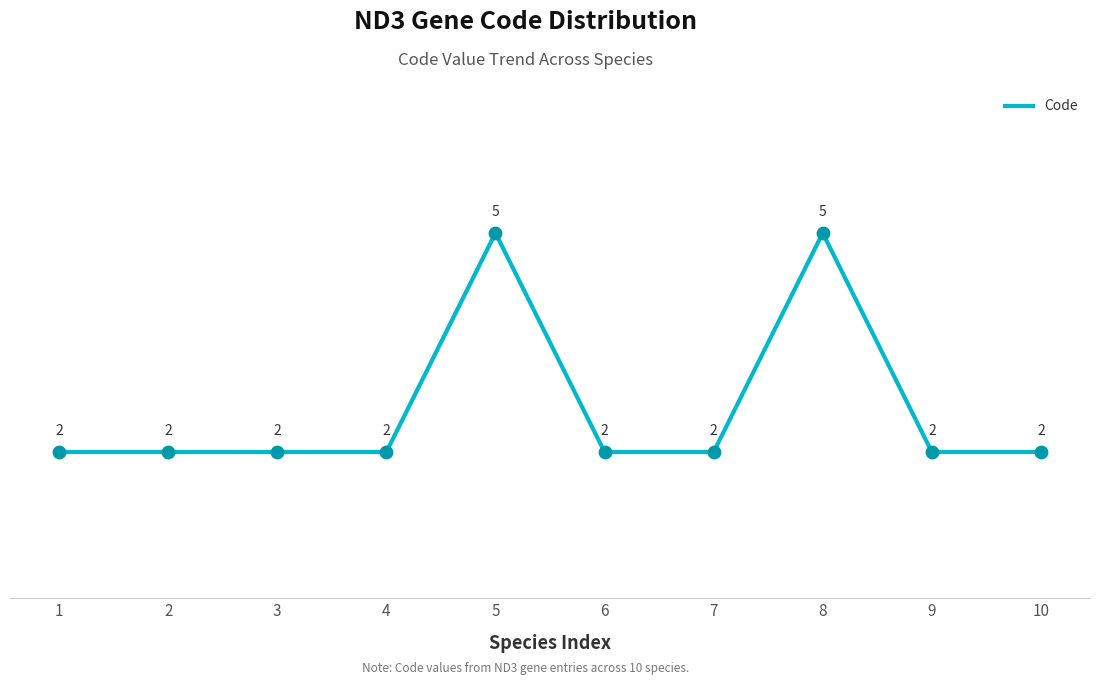

What is the ratio of the value at 2 to the value at 4?

1.0